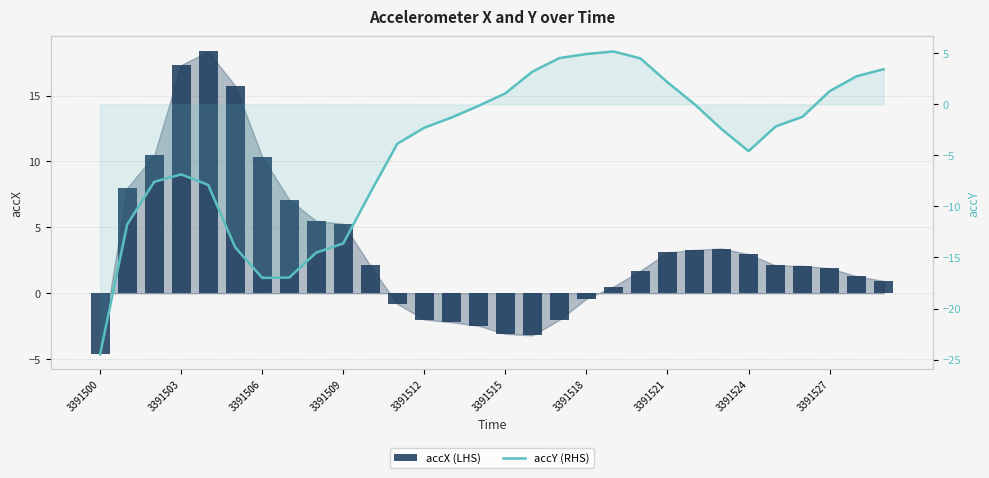

Rank the categories by accY (RHS) value from highest to lowest.

19, 18, 17, 20, 29, 16, 28, 21, 27, 15, 22, 14, 26, 13, 25, 12, 23, 11, 24, 3391509, 3391506, 3391512, 10, 3391503, 3391527, 3391515, 3391524, 3391521, 3391518, 3391500